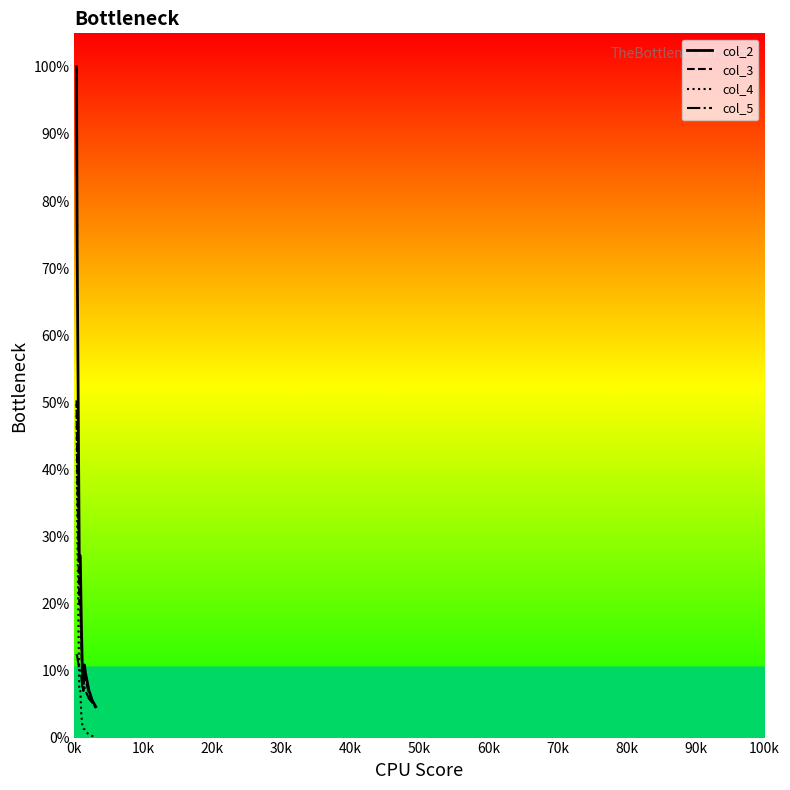

At how many categories does at least one series exceed 86?

1